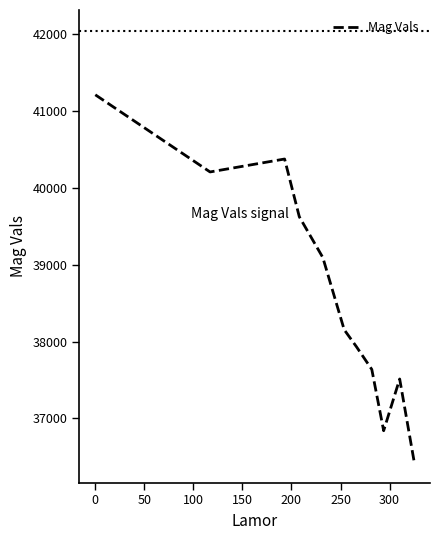

What is the difference between the maximum and minimum values?

4770.1